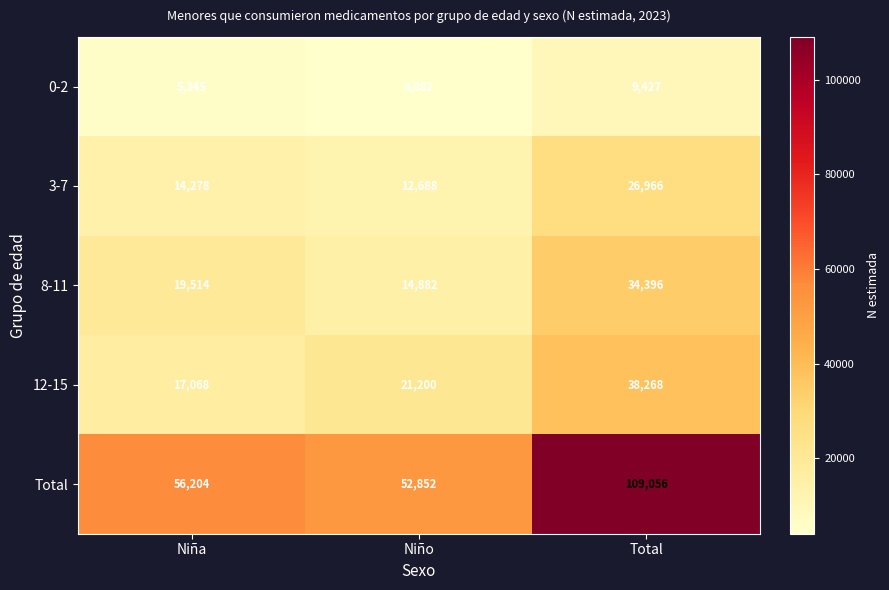

The Total series shows 71312 at Niño. True or false?

False